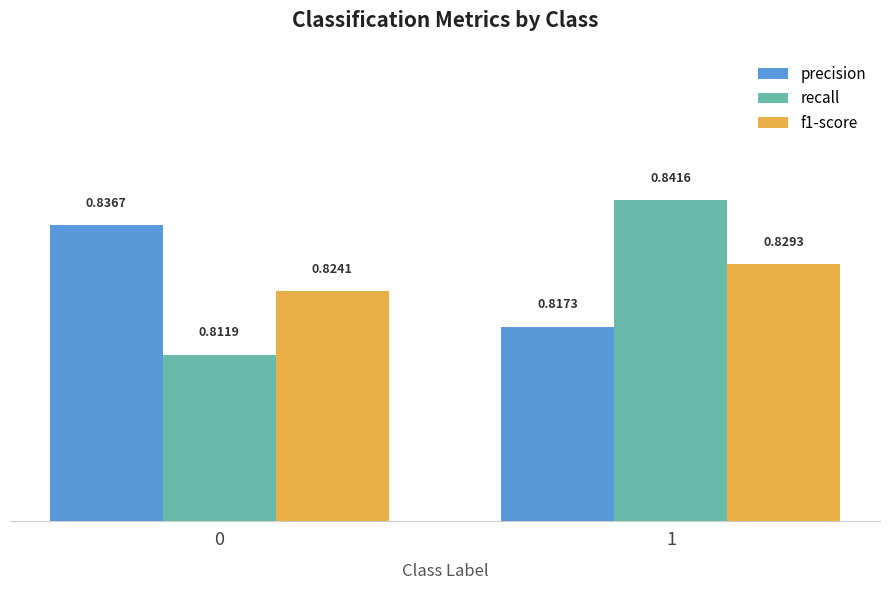

What is the sum of the f1-score values at 1 and 0?

1.7